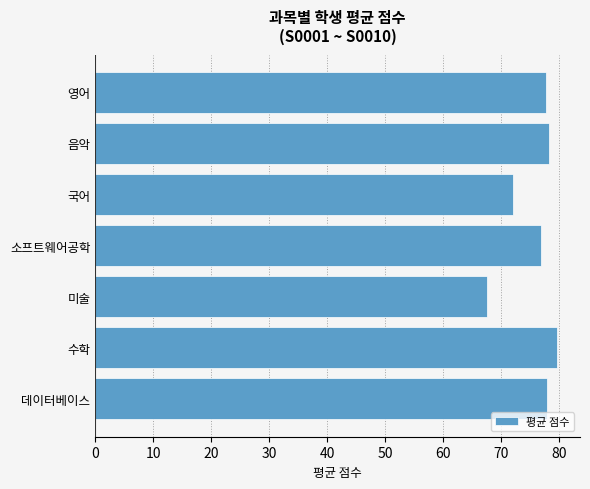

What is the smallest value displayed?

67.5